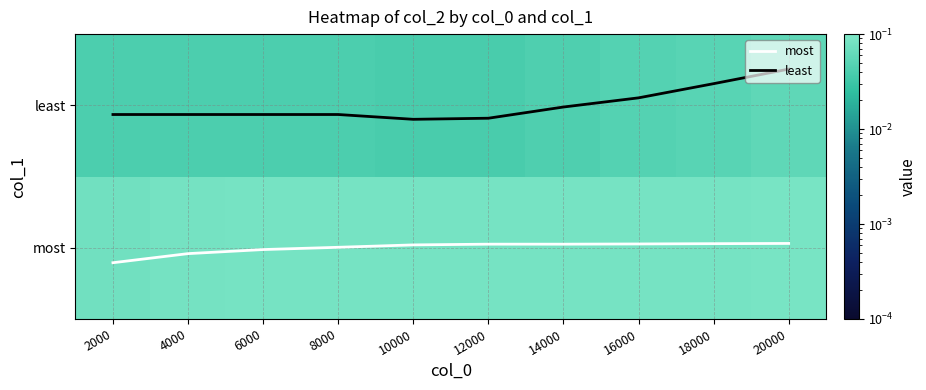

Which has a higher value, 16000 or 20000?

20000